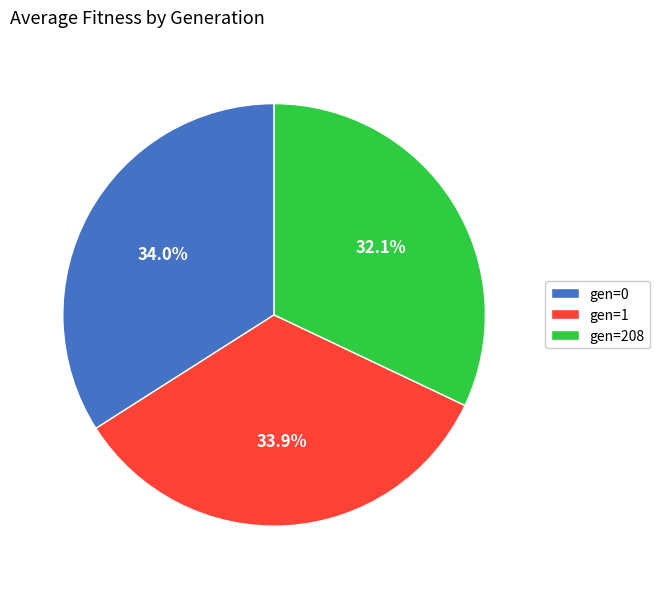

What percentage do gen=208 and gen=0 together represent?

66.1%